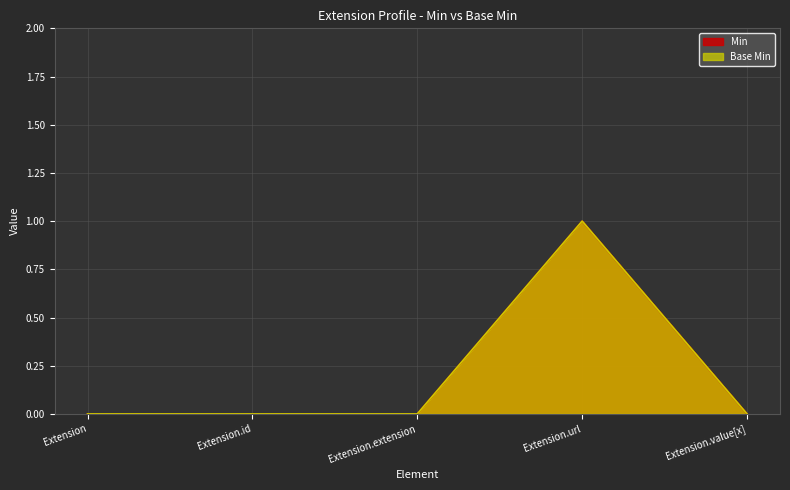

How many distinct data groups are displayed?

2